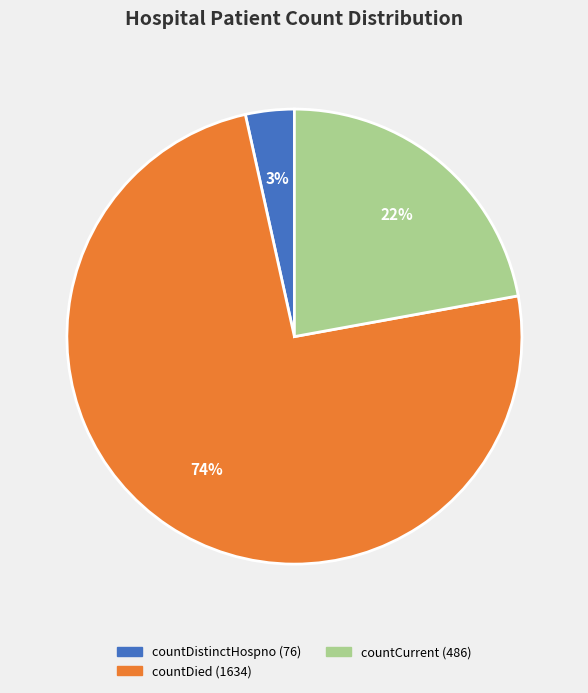

How many segments does this pie chart have?

3